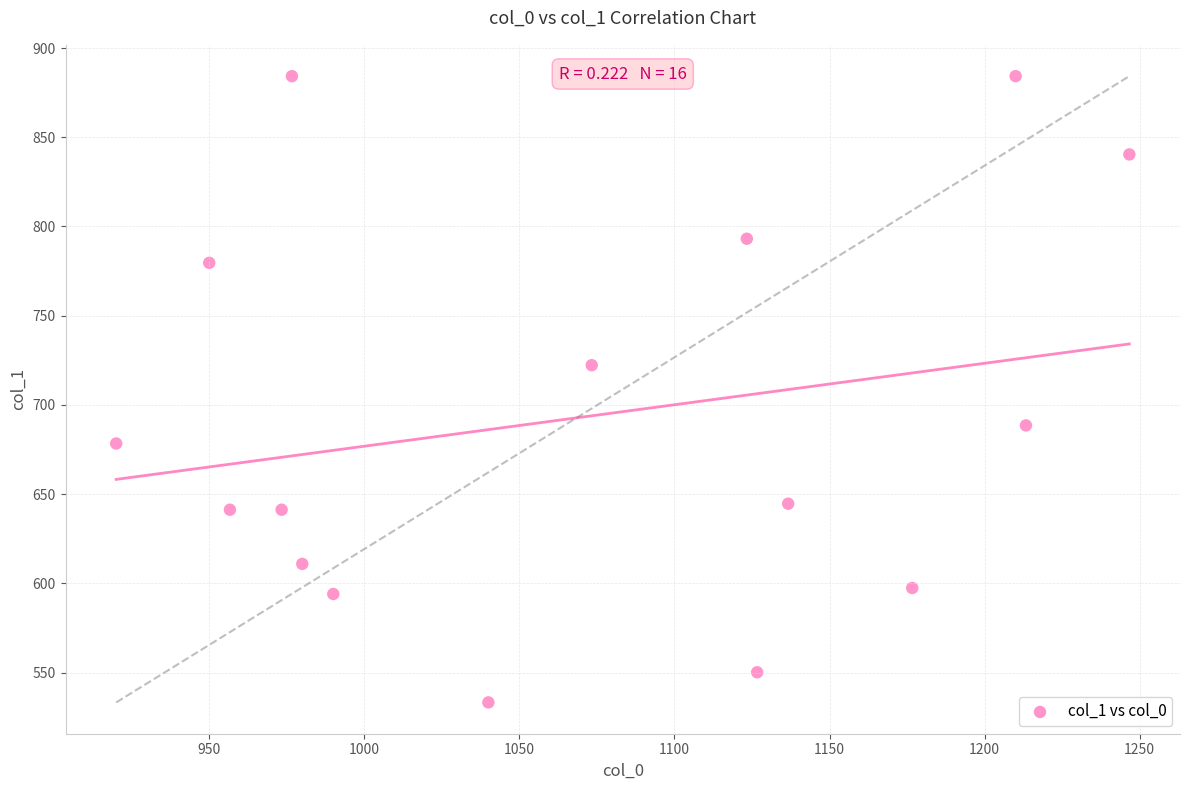

What is the range of X values (max minus min)?

326.7